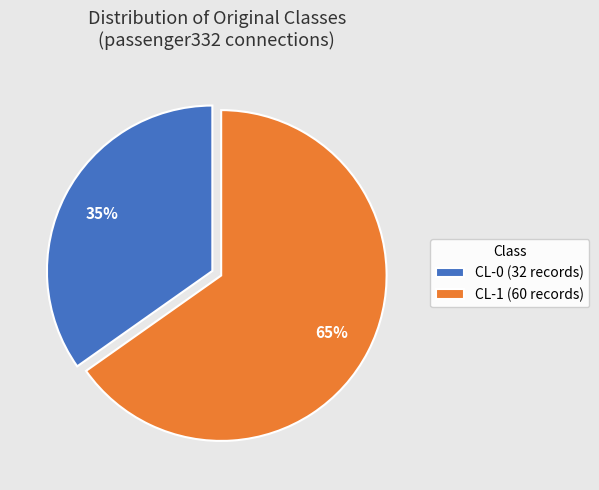

Is CL-1 the majority of the pie?

Yes